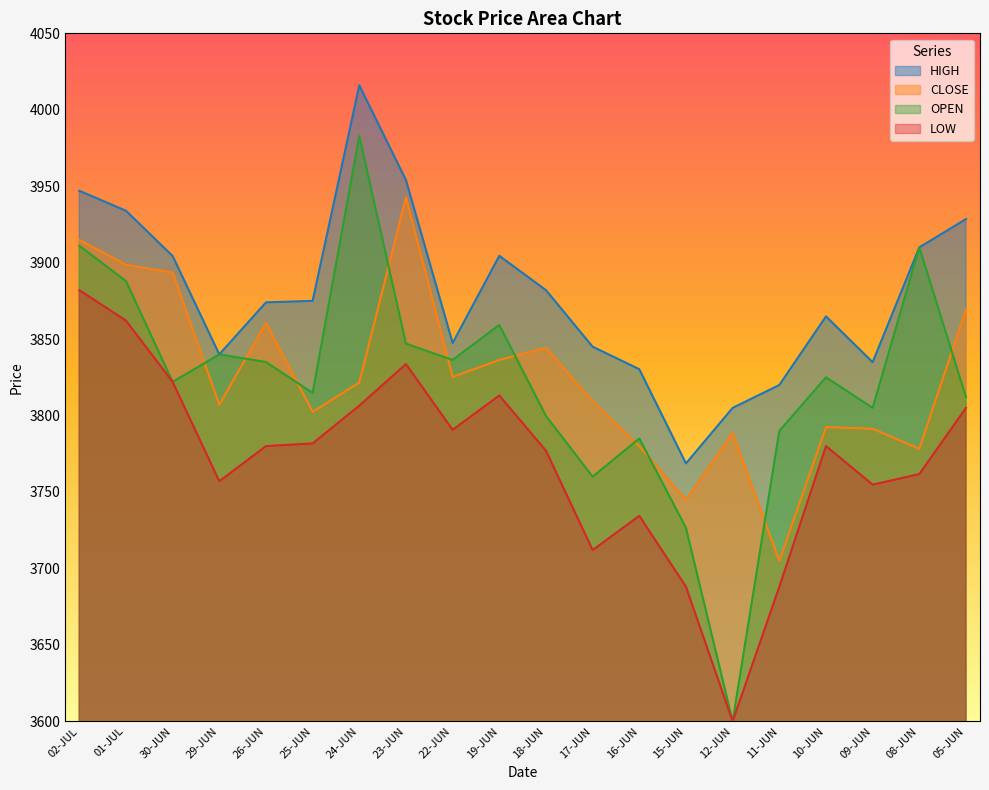

What is the label of the 3rd point from the left?

30-JUN